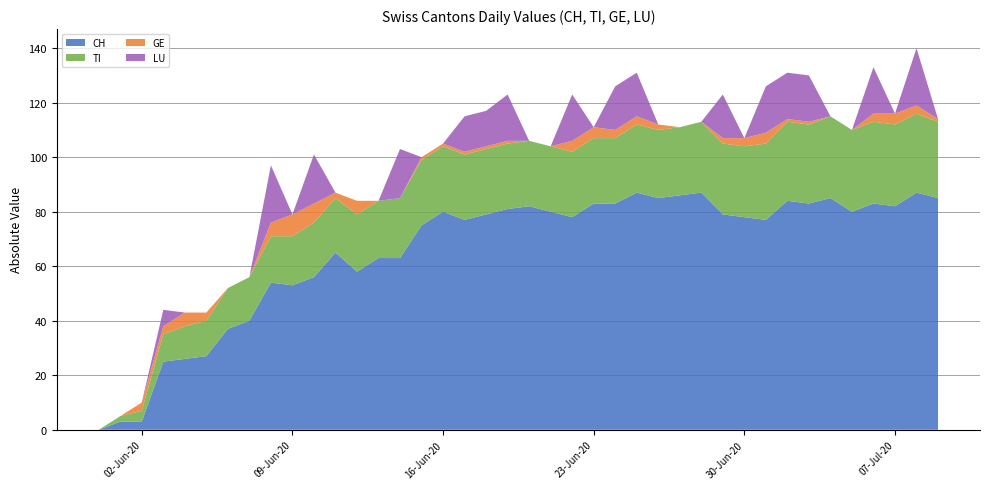

What is the maximum value for CH?

87